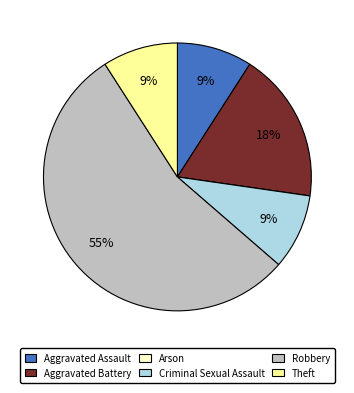

To the nearest percent, what is the difference between the largest and smallest slice percentages?

55%